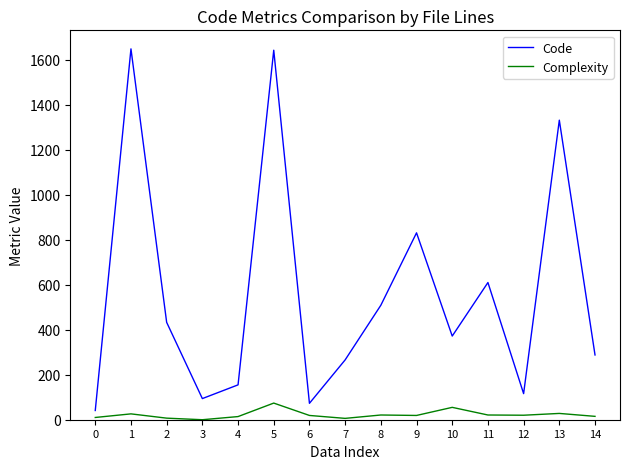

Where is the first local maximum for Complexity?

1